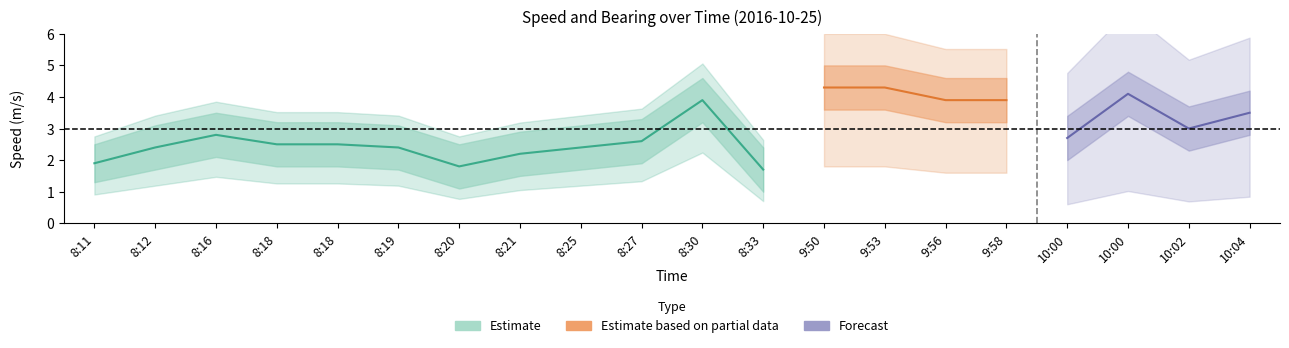

Is it true that bearing_center equals 4.1 at 8:18?

False